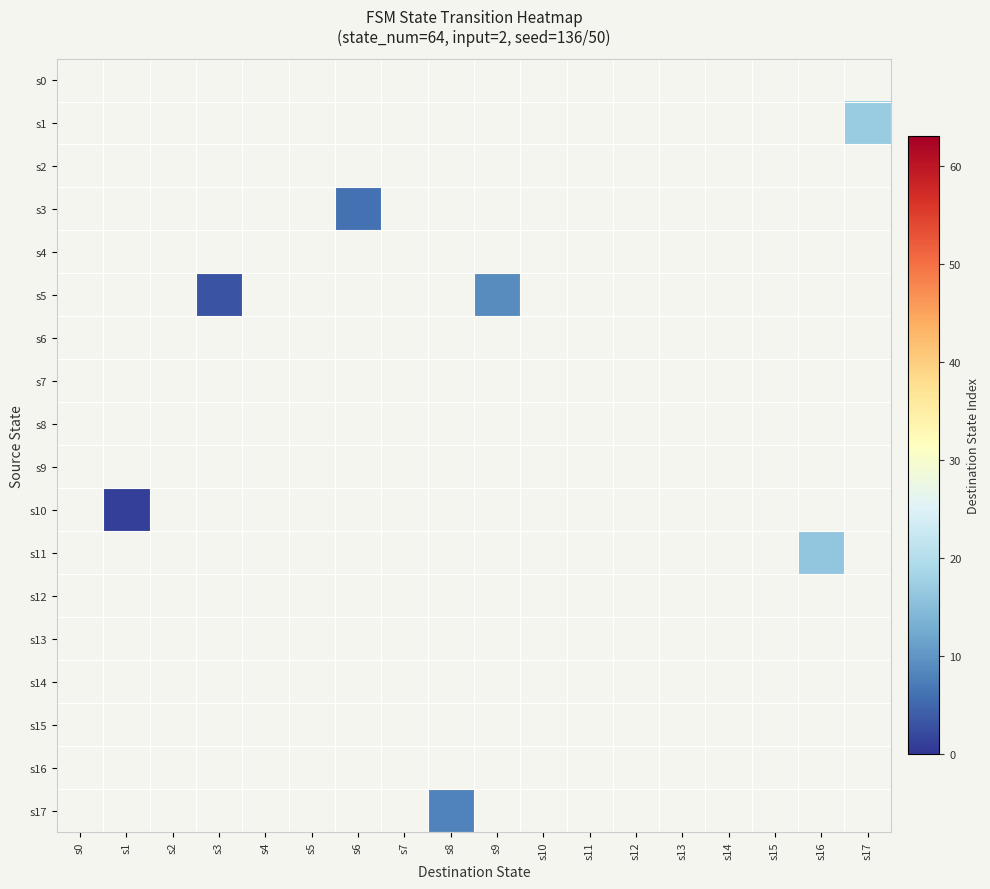

Reading left to right, transcribe all the data shown in this chart.

s0: s0=-1	s1=-1	s2=-1	s3=-1	s4=-1	s5=-1	s6=-1	s7=-1	s8=-1	s9=-1	s10=-1	s11=-1	s12=-1	s13=-1	s14=-1	s15=-1	s16=-1	s17=-1
s1: s0=-1	s1=-1	s2=-1	s3=-1	s4=-1	s5=-1	s6=-1	s7=-1	s8=-1	s9=-1	s10=-1	s11=-1	s12=-1	s13=-1	s14=-1	s15=-1	s16=-1	s17=17
s2: s0=-1	s1=-1	s2=-1	s3=-1	s4=-1	s5=-1	s6=-1	s7=-1	s8=-1	s9=-1	s10=-1	s11=-1	s12=-1	s13=-1	s14=-1	s15=-1	s16=-1	s17=-1
s3: s0=-1	s1=-1	s2=-1	s3=-1	s4=-1	s5=-1	s6=6	s7=-1	s8=-1	s9=-1	s10=-1	s11=-1	s12=-1	s13=-1	s14=-1	s15=-1	s16=-1	s17=-1
s4: s0=-1	s1=-1	s2=-1	s3=-1	s4=-1	s5=-1	s6=-1	s7=-1	s8=-1	s9=-1	s10=-1	s11=-1	s12=-1	s13=-1	s14=-1	s15=-1	s16=-1	s17=-1
s5: s0=-1	s1=-1	s2=-1	s3=3	s4=-1	s5=-1	s6=-1	s7=-1	s8=-1	s9=9	s10=-1	s11=-1	s12=-1	s13=-1	s14=-1	s15=-1	s16=-1	s17=-1
s6: s0=-1	s1=-1	s2=-1	s3=-1	s4=-1	s5=-1	s6=-1	s7=-1	s8=-1	s9=-1	s10=-1	s11=-1	s12=-1	s13=-1	s14=-1	s15=-1	s16=-1	s17=-1
s7: s0=-1	s1=-1	s2=-1	s3=-1	s4=-1	s5=-1	s6=-1	s7=-1	s8=-1	s9=-1	s10=-1	s11=-1	s12=-1	s13=-1	s14=-1	s15=-1	s16=-1	s17=-1
s8: s0=-1	s1=-1	s2=-1	s3=-1	s4=-1	s5=-1	s6=-1	s7=-1	s8=-1	s9=-1	s10=-1	s11=-1	s12=-1	s13=-1	s14=-1	s15=-1	s16=-1	s17=-1
s9: s0=-1	s1=-1	s2=-1	s3=-1	s4=-1	s5=-1	s6=-1	s7=-1	s8=-1	s9=-1	s10=-1	s11=-1	s12=-1	s13=-1	s14=-1	s15=-1	s16=-1	s17=-1
s10: s0=-1	s1=1	s2=-1	s3=-1	s4=-1	s5=-1	s6=-1	s7=-1	s8=-1	s9=-1	s10=-1	s11=-1	s12=-1	s13=-1	s14=-1	s15=-1	s16=-1	s17=-1
s11: s0=-1	s1=-1	s2=-1	s3=-1	s4=-1	s5=-1	s6=-1	s7=-1	s8=-1	s9=-1	s10=-1	s11=-1	s12=-1	s13=-1	s14=-1	s15=-1	s16=16	s17=-1
s12: s0=-1	s1=-1	s2=-1	s3=-1	s4=-1	s5=-1	s6=-1	s7=-1	s8=-1	s9=-1	s10=-1	s11=-1	s12=-1	s13=-1	s14=-1	s15=-1	s16=-1	s17=-1
s13: s0=-1	s1=-1	s2=-1	s3=-1	s4=-1	s5=-1	s6=-1	s7=-1	s8=-1	s9=-1	s10=-1	s11=-1	s12=-1	s13=-1	s14=-1	s15=-1	s16=-1	s17=-1
s14: s0=-1	s1=-1	s2=-1	s3=-1	s4=-1	s5=-1	s6=-1	s7=-1	s8=-1	s9=-1	s10=-1	s11=-1	s12=-1	s13=-1	s14=-1	s15=-1	s16=-1	s17=-1
s15: s0=-1	s1=-1	s2=-1	s3=-1	s4=-1	s5=-1	s6=-1	s7=-1	s8=-1	s9=-1	s10=-1	s11=-1	s12=-1	s13=-1	s14=-1	s15=-1	s16=-1	s17=-1
s16: s0=-1	s1=-1	s2=-1	s3=-1	s4=-1	s5=-1	s6=-1	s7=-1	s8=-1	s9=-1	s10=-1	s11=-1	s12=-1	s13=-1	s14=-1	s15=-1	s16=-1	s17=-1
s17: s0=-1	s1=-1	s2=-1	s3=-1	s4=-1	s5=-1	s6=-1	s7=-1	s8=8	s9=-1	s10=-1	s11=-1	s12=-1	s13=-1	s14=-1	s15=-1	s16=-1	s17=-1